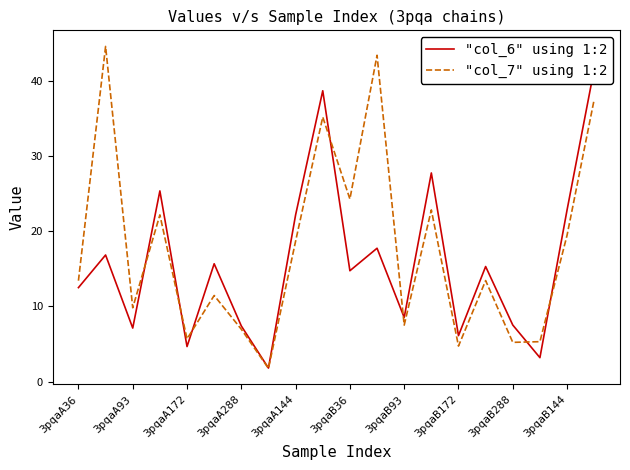

The "col_7" using 1:2 series shows 11.6 at 3pqaA288. True or false?

False